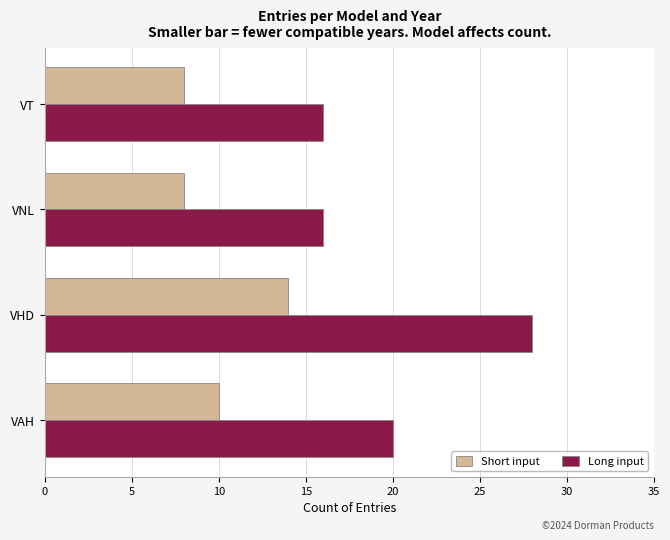

Rank the series by their average value, from lowest to highest.

Short input, Long input